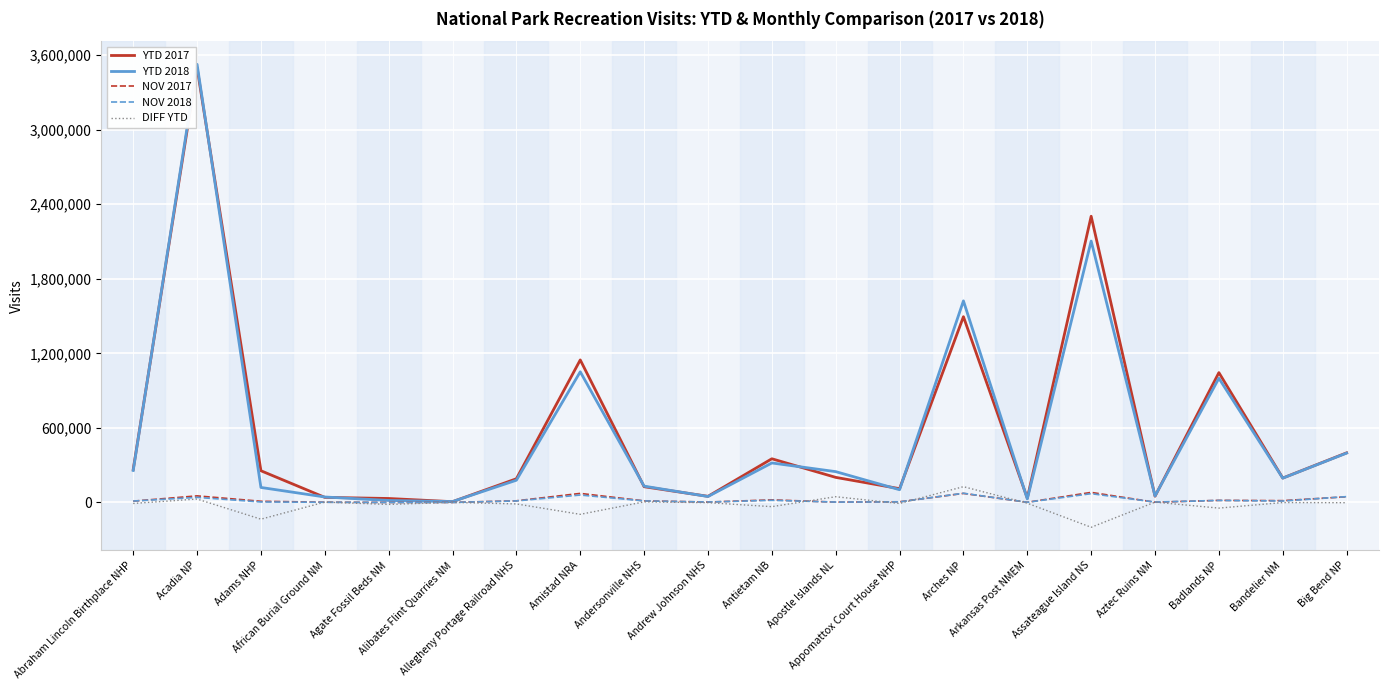

Which series has the widest spread of values?

YTD 2018